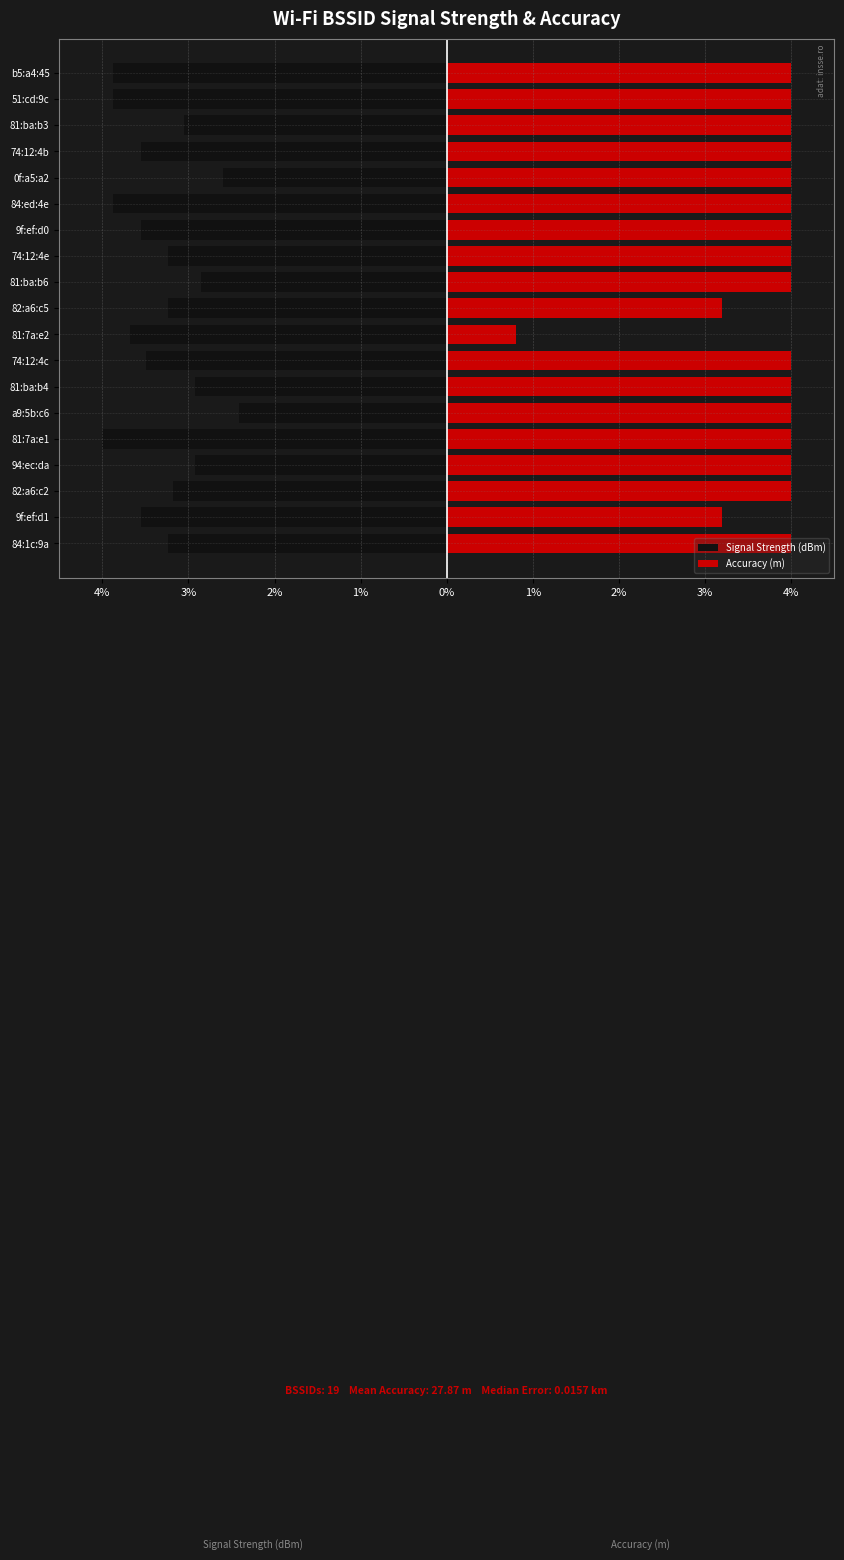

The value of Accuracy (m) at 84:1c:9a is 2.4. True or false?

False